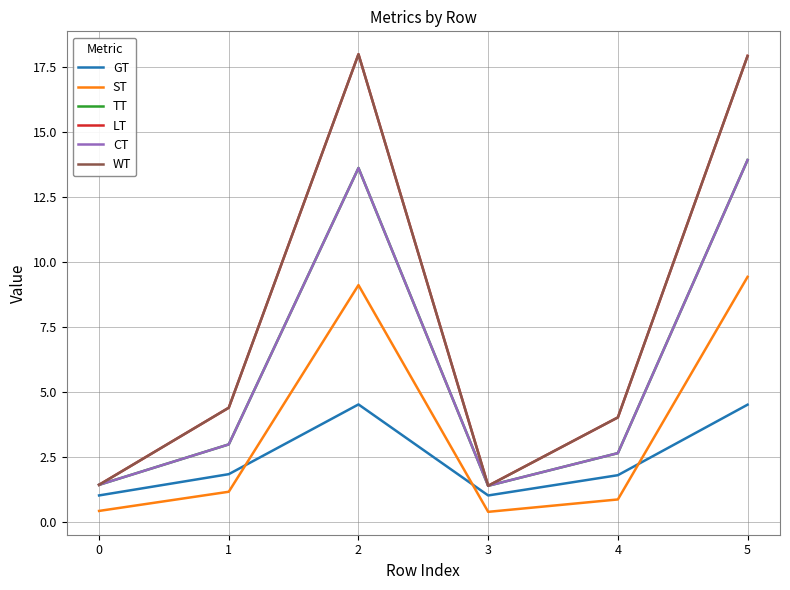

Is it true that GT equals 1.1 at 4?

False